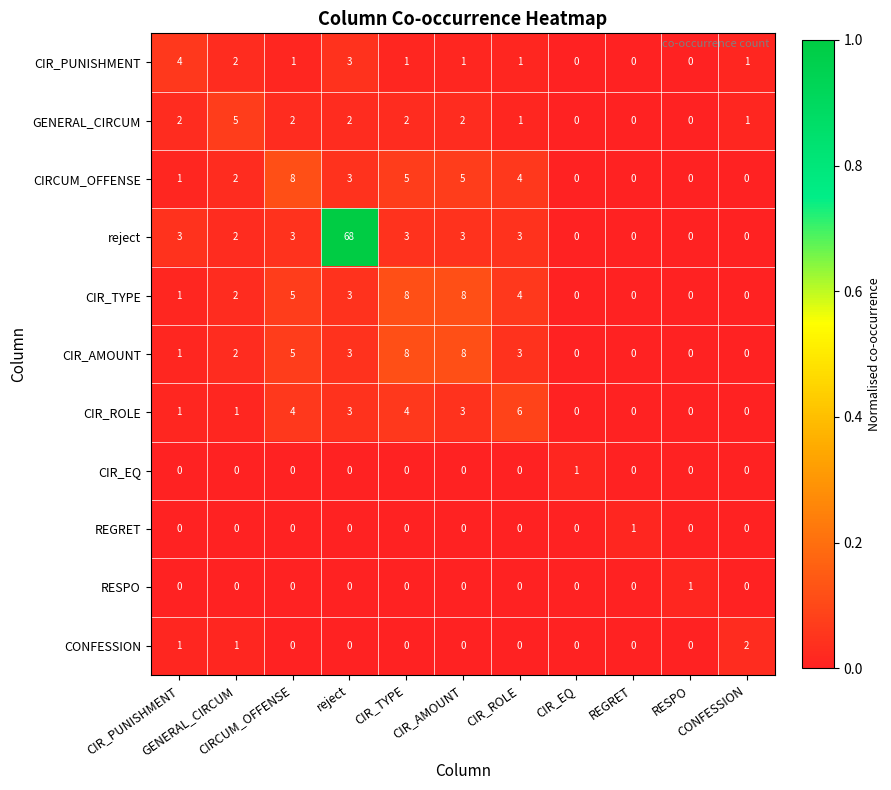

How many categories are shown in the chart?

11